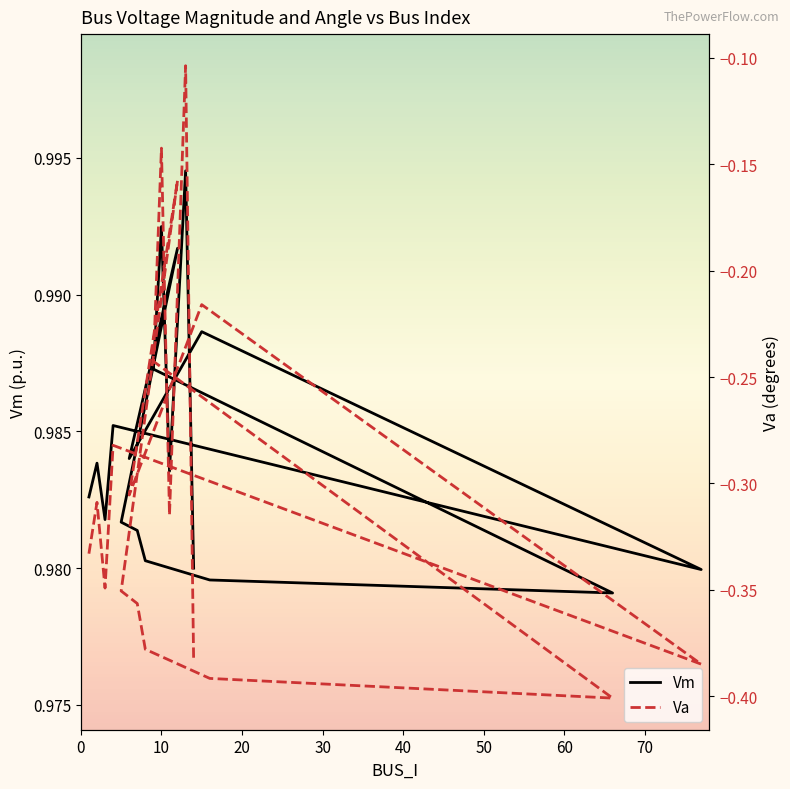

What is the difference between the maximum and minimum values in the Va series?

0.3